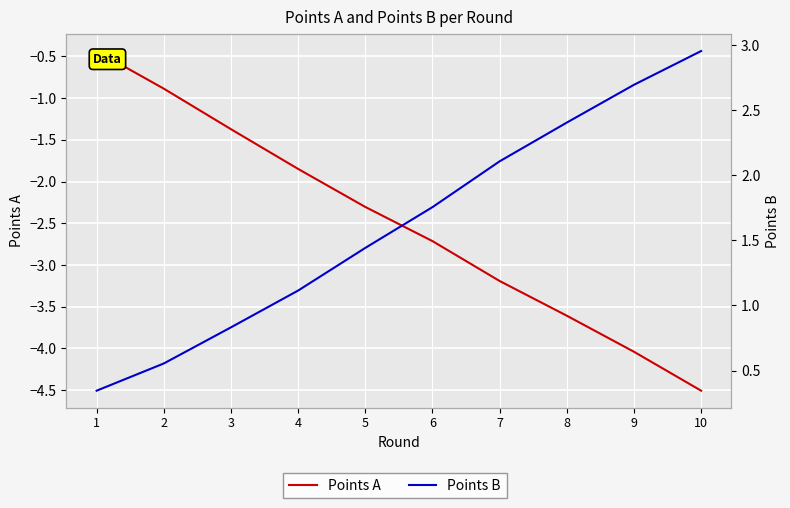

At 9, list the series in order from largest to smallest.

Points B, Points A